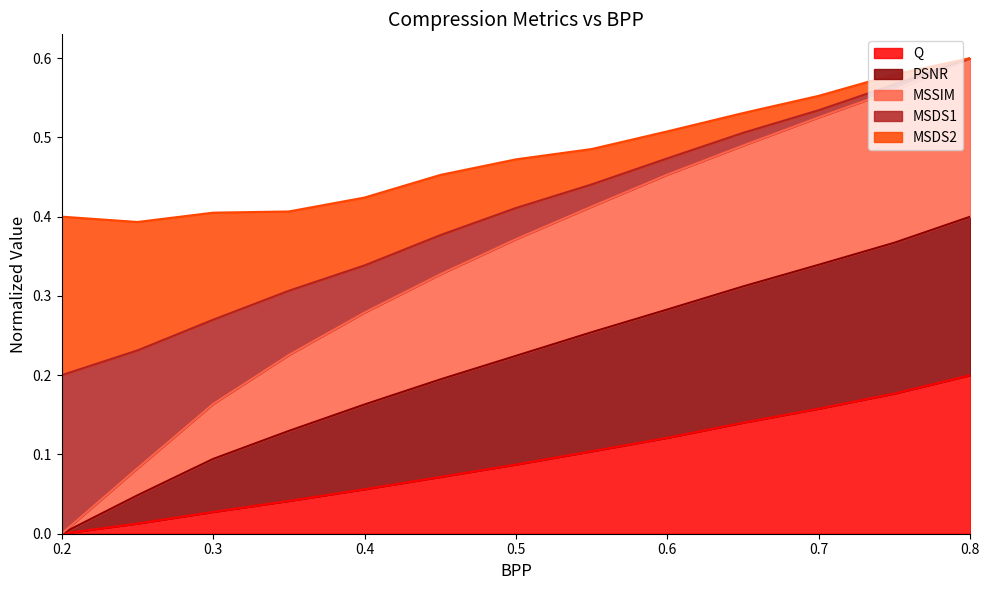

The value of MSDS2 at 0.35 is 0.2. True or false?

False